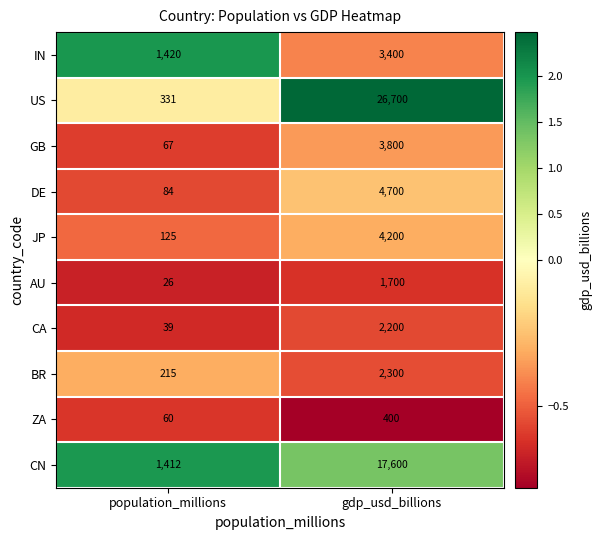

Reading right to left, transcribe all the data shown in this chart.

IN: gdp_usd_billions=3400	population_millions=1420
US: gdp_usd_billions=26700	population_millions=331
GB: gdp_usd_billions=3800	population_millions=67
DE: gdp_usd_billions=4700	population_millions=84
JP: gdp_usd_billions=4200	population_millions=125
AU: gdp_usd_billions=1700	population_millions=26
CA: gdp_usd_billions=2200	population_millions=39
BR: gdp_usd_billions=2300	population_millions=215
ZA: gdp_usd_billions=400	population_millions=60
CN: gdp_usd_billions=17600	population_millions=1412